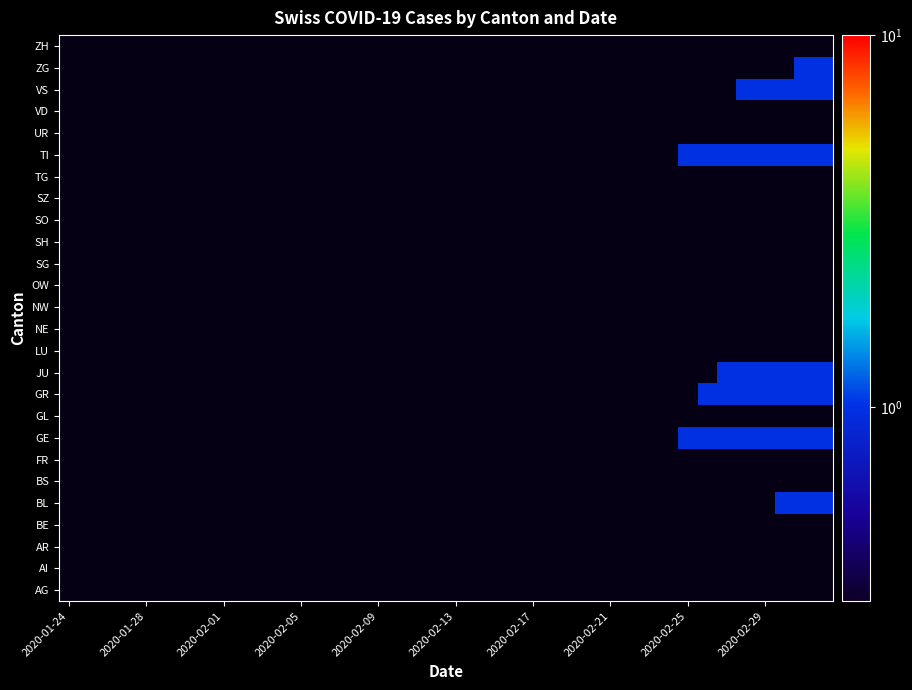

What is the greatest value displayed?

1.0